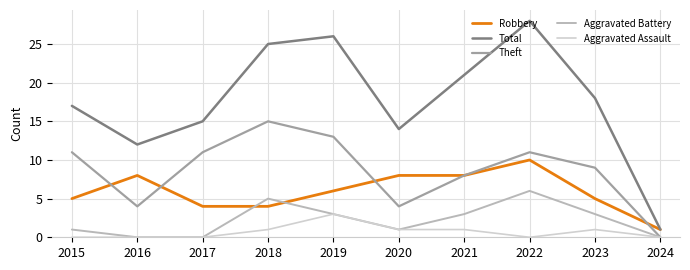

Which series has the largest range (max minus min)?

Total